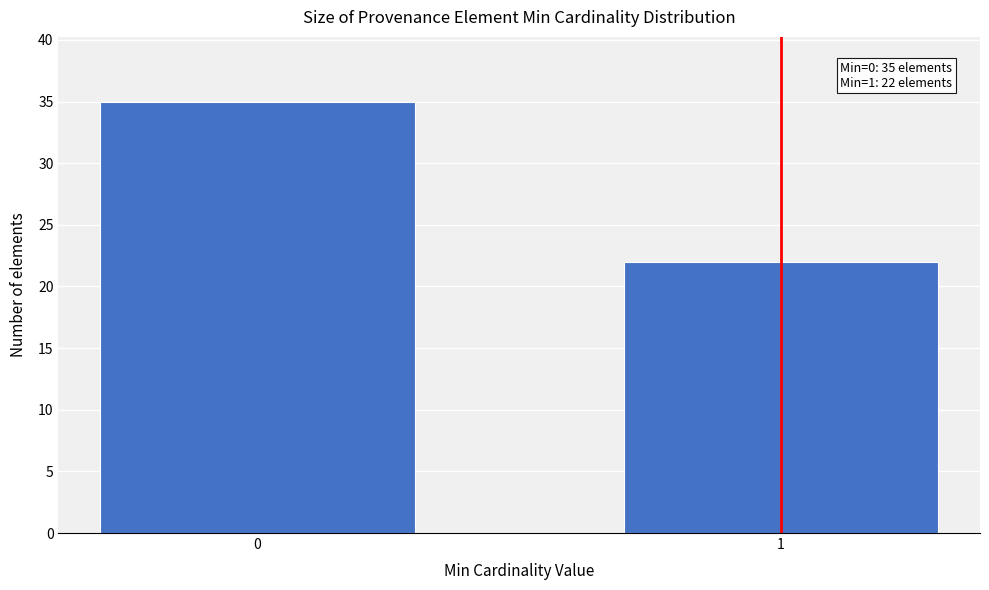

Reading left to right, list all the values displayed in this chart.

0=35	1=22